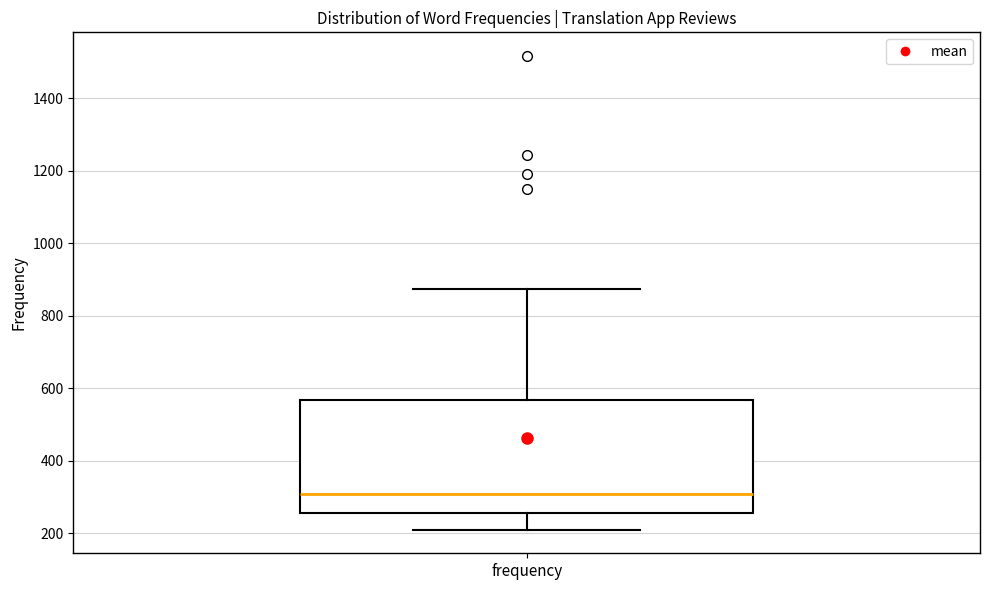

Where is the upper edge of the box for frequency on the y-axis? The values are not printed on the chart, so give them approximately, as read against the axis.

560